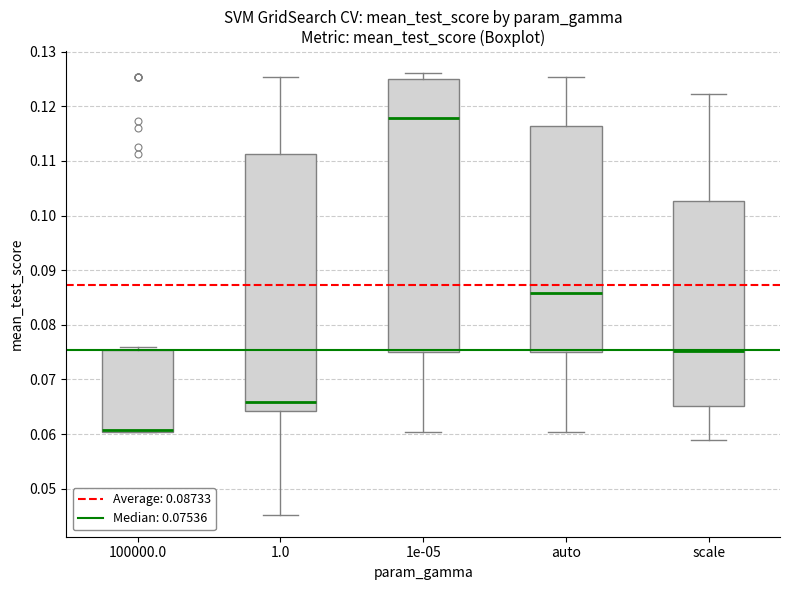

Reading left to right, read every box against the y-axis: the position of its median line, the range the box covers, and the ends of its whiskers. The values are not printed on the chart, so give them approximately, as read against the axis.

100000.0: median 0.061, box 0.060 to 0.075, whiskers 0.060 to 0.076
1.0: median 0.066, box 0.064 to 0.111, whiskers 0.045 to 0.125
1e-05: median 0.118, box 0.075 to 0.125, whiskers 0.060 to 0.126
auto: median 0.086, box 0.075 to 0.116, whiskers 0.060 to 0.125
scale: median 0.075, box 0.065 to 0.103, whiskers 0.059 to 0.122